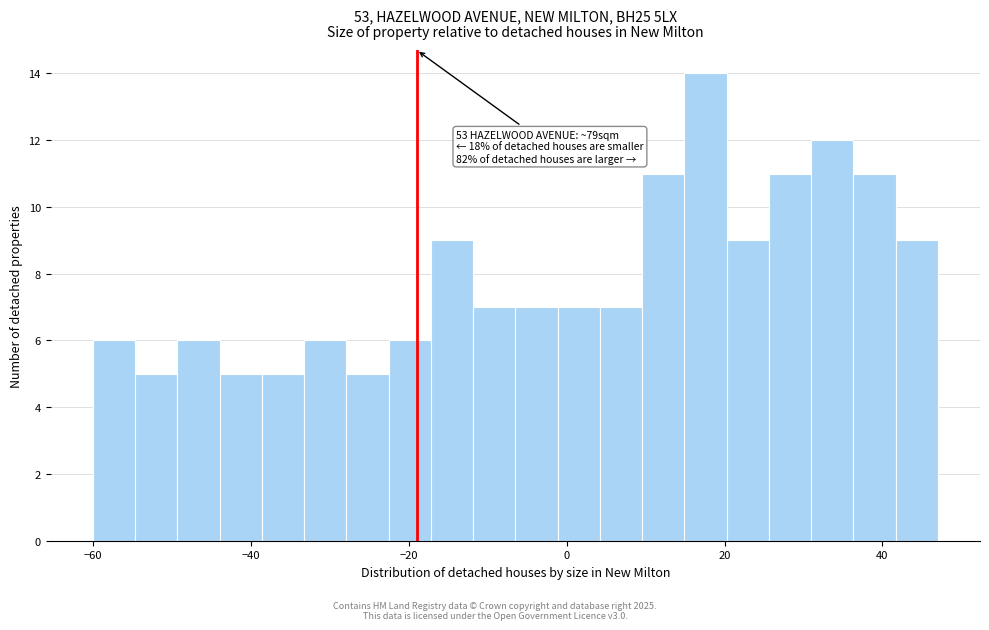

Read against the x-axis, roughly where is the centre of the tallest bar?

18